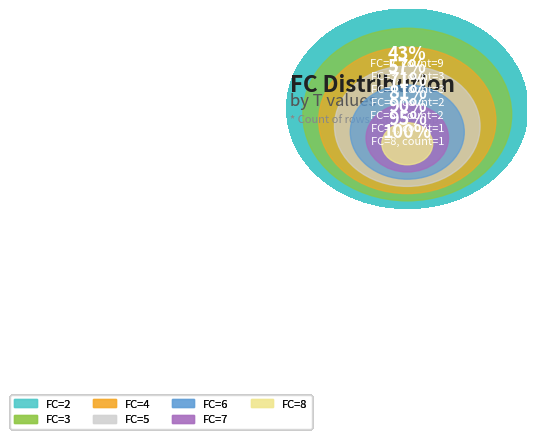

The 2 slice represents 43% of the pie. True or false?

True